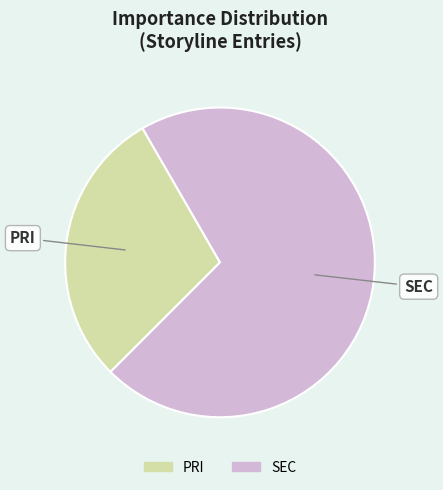

Which slice is the largest?

SEC